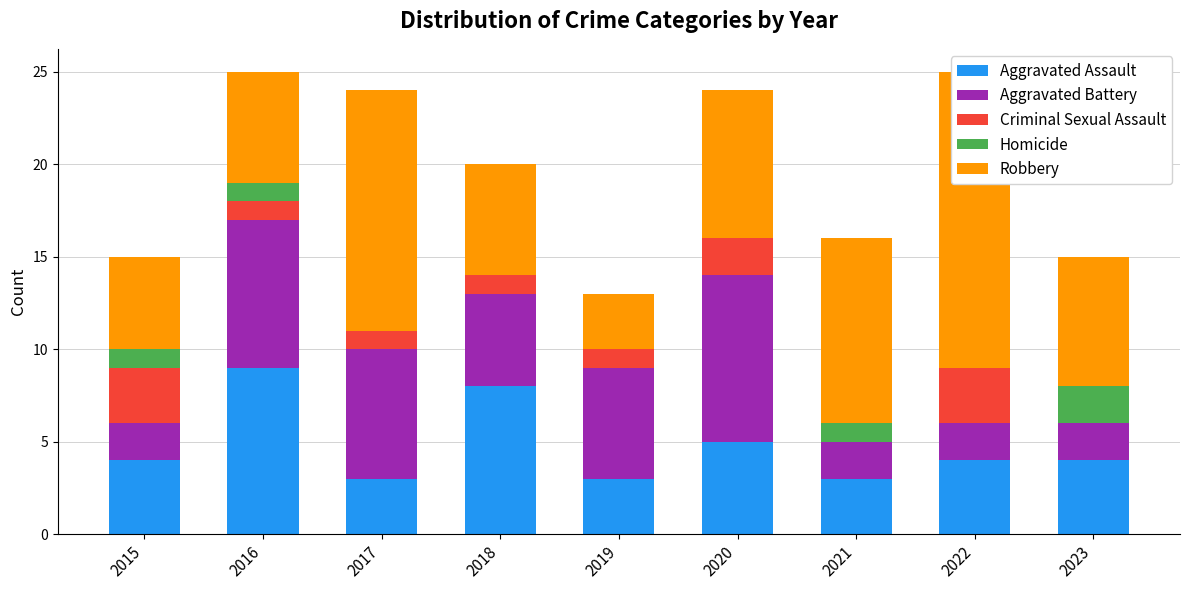

What is the difference between the maximum and minimum values in the Aggravated Battery series?

7